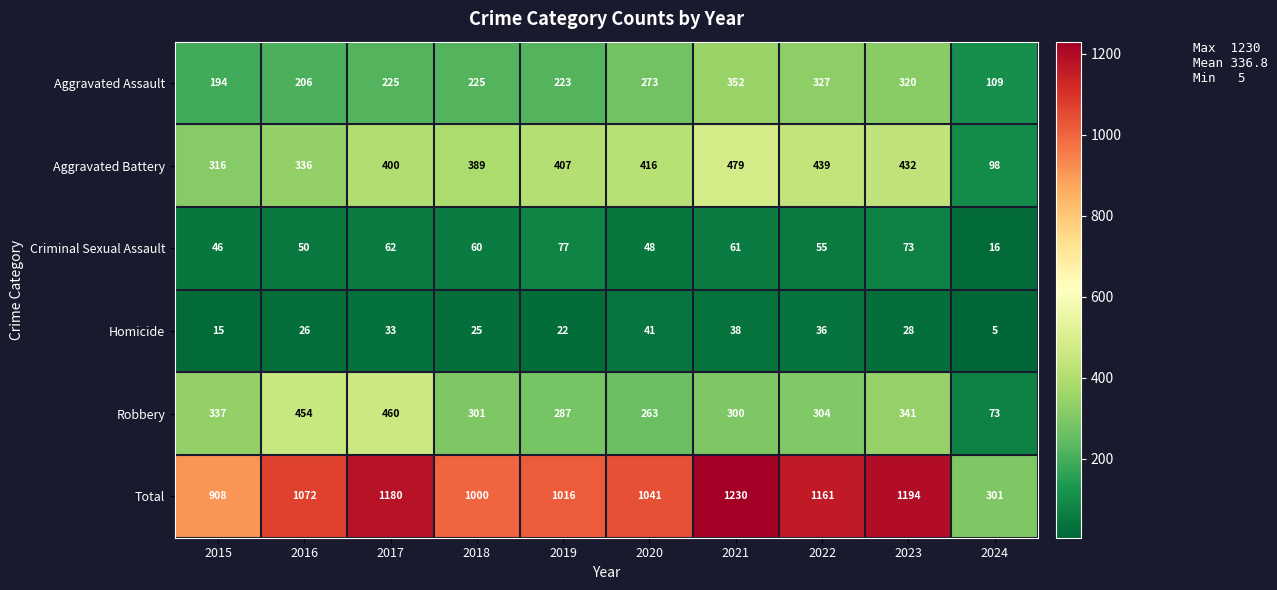

How many data points does each series have?

10